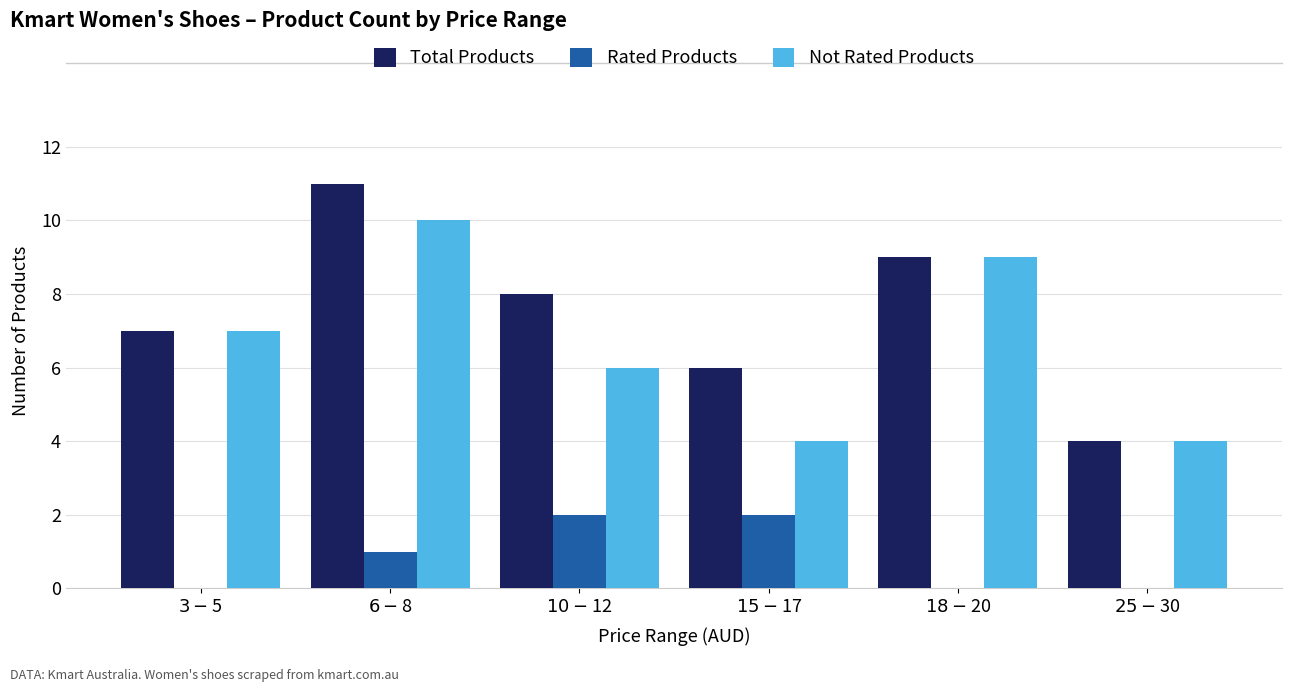

What is the sum of the Rated Products values at $3-$5 and $10-$12?

2